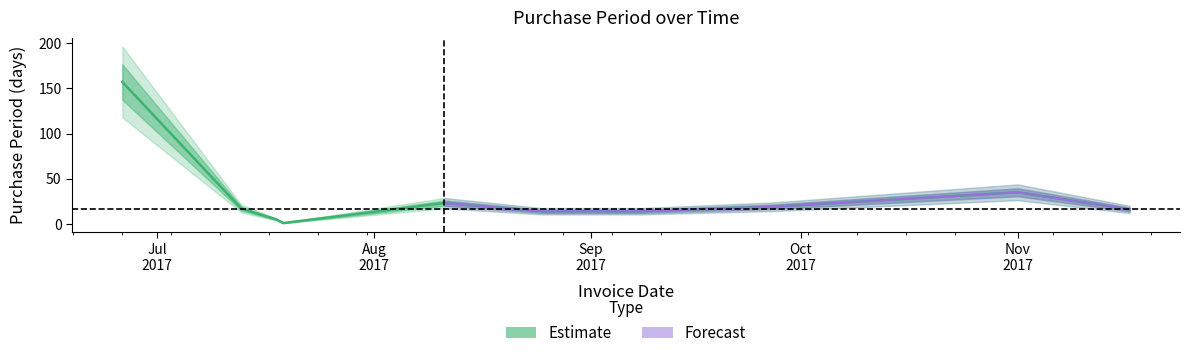

How many values exceed 17?

4